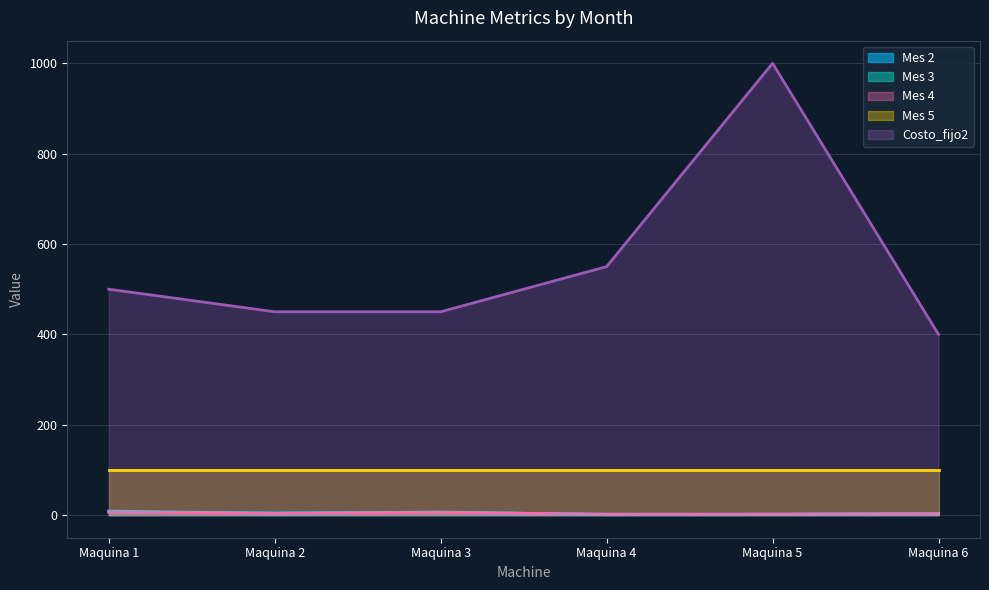

Between Maquina 5 and Maquina 3, which is larger?

Maquina 3